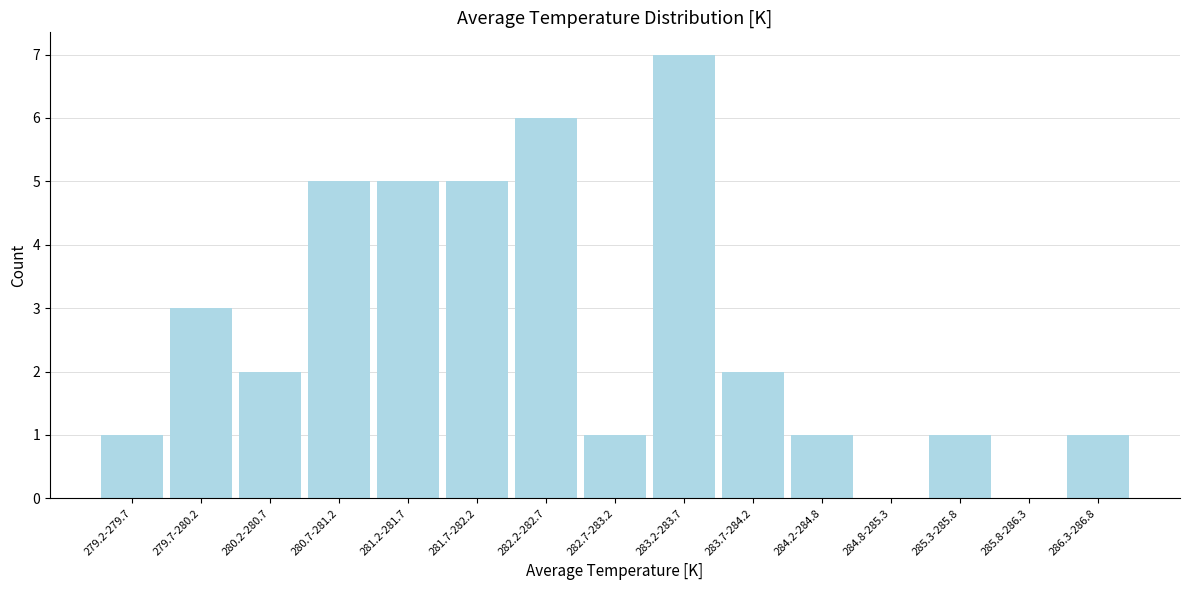

Reading left to right, extract all data points from this chart.

279.2-279.7=1	279.7-280.2=3	280.2-280.7=2	280.7-281.2=5	281.2-281.7=5	281.7-282.2=5	282.2-282.7=6	282.7-283.2=1	283.2-283.7=7	283.7-284.2=2	284.2-284.8=1	284.8-285.3=0	285.3-285.8=1	285.8-286.3=0	286.3-286.8=1